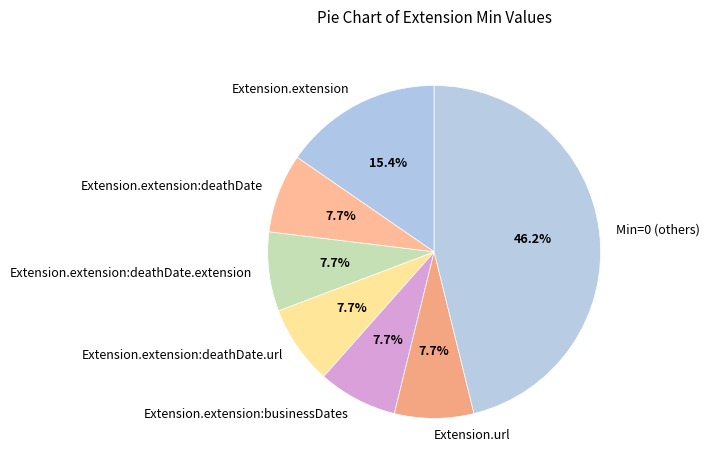

What is the largest slice in the pie chart?

Min=0 (others)